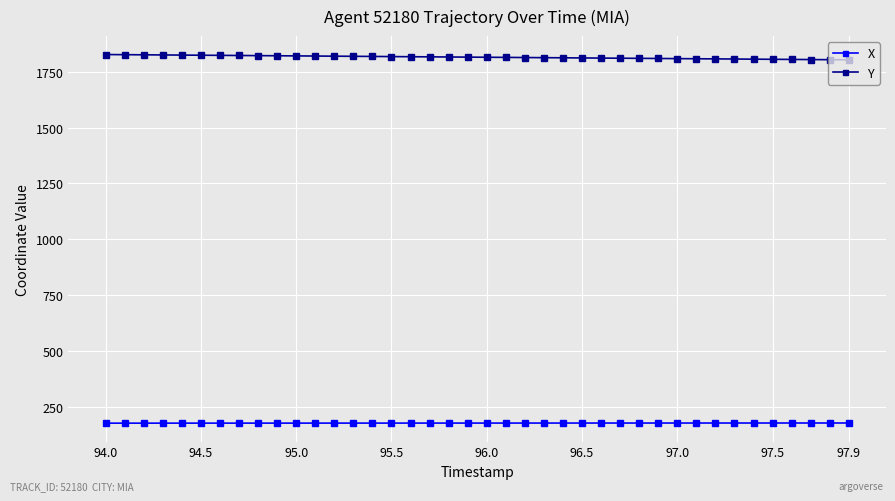

What is the value of the Y point at the 30th from the left?

1808.7